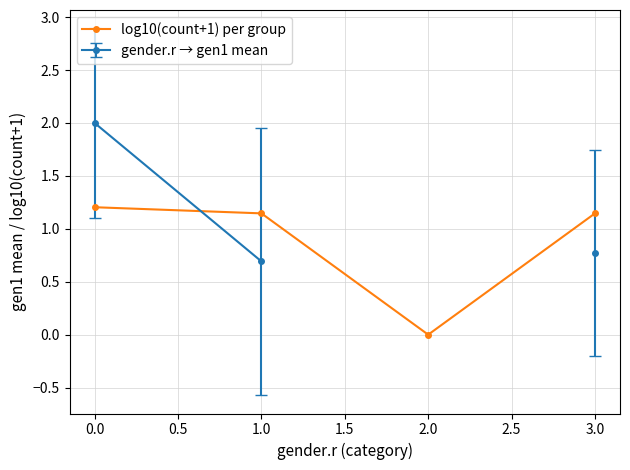

How many interior local valleys does the log10(count+1) per group series have?

1